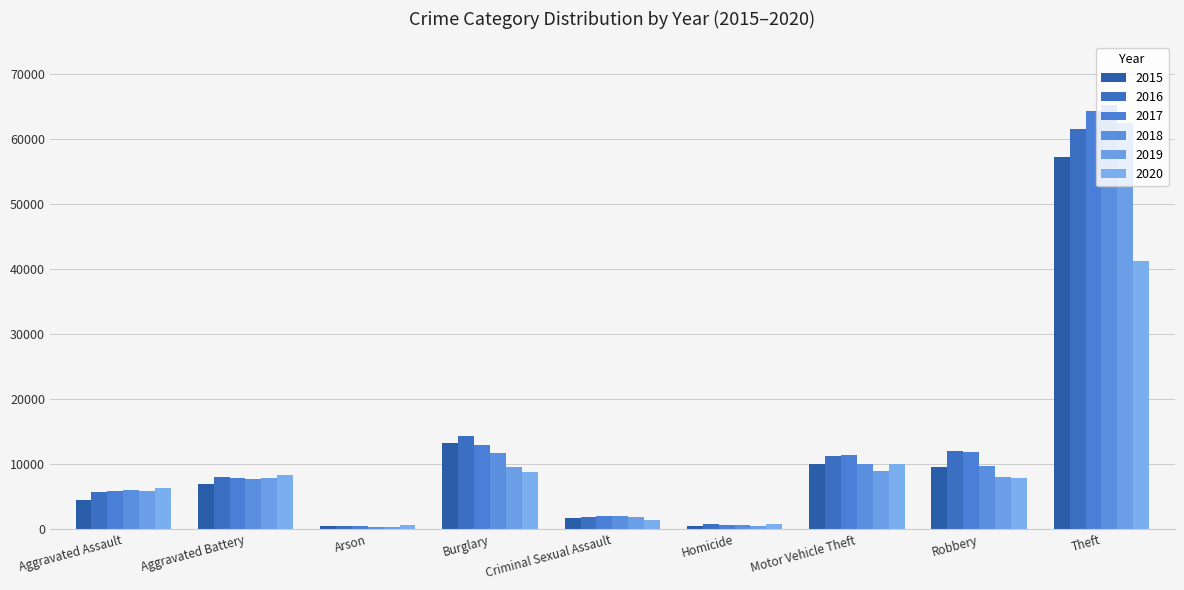

Which series has the widest spread of values?

2018